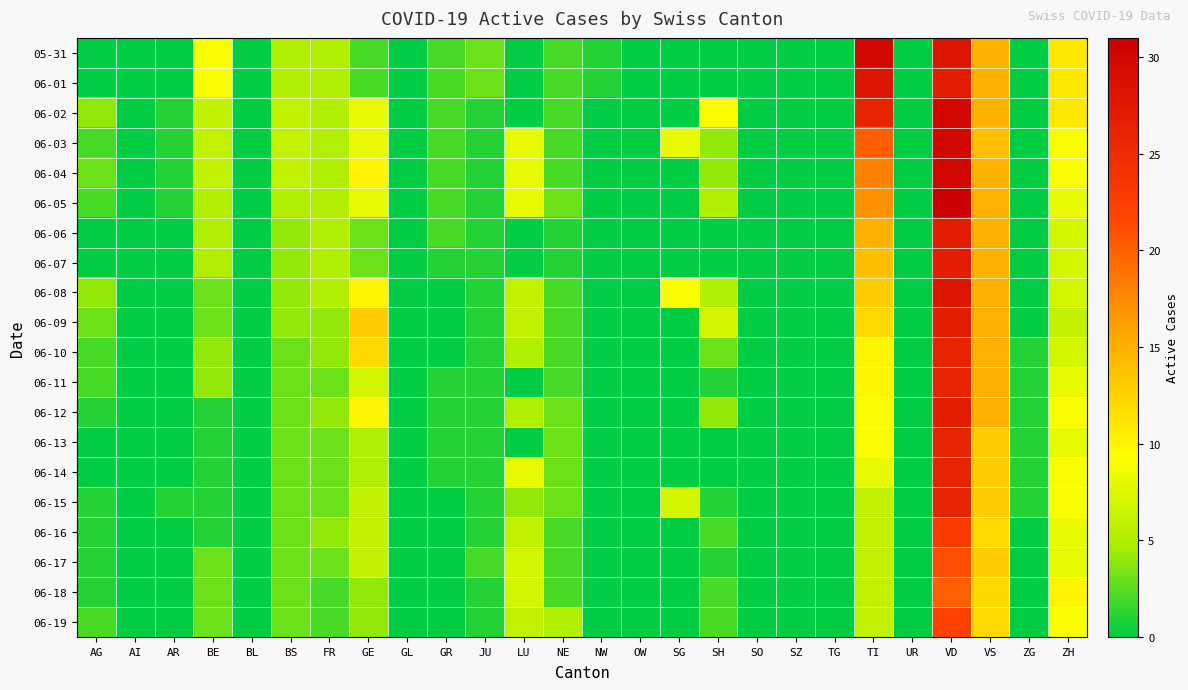

At TI, list the series in order from largest to smallest.

05-31, 06-01, 06-02, 06-03, 06-04, 06-05, 06-06, 06-07, 06-08, 06-09, 06-10, 06-11, 06-12, 06-13, 06-14, 06-15, 06-16, 06-17, 06-18, 06-19